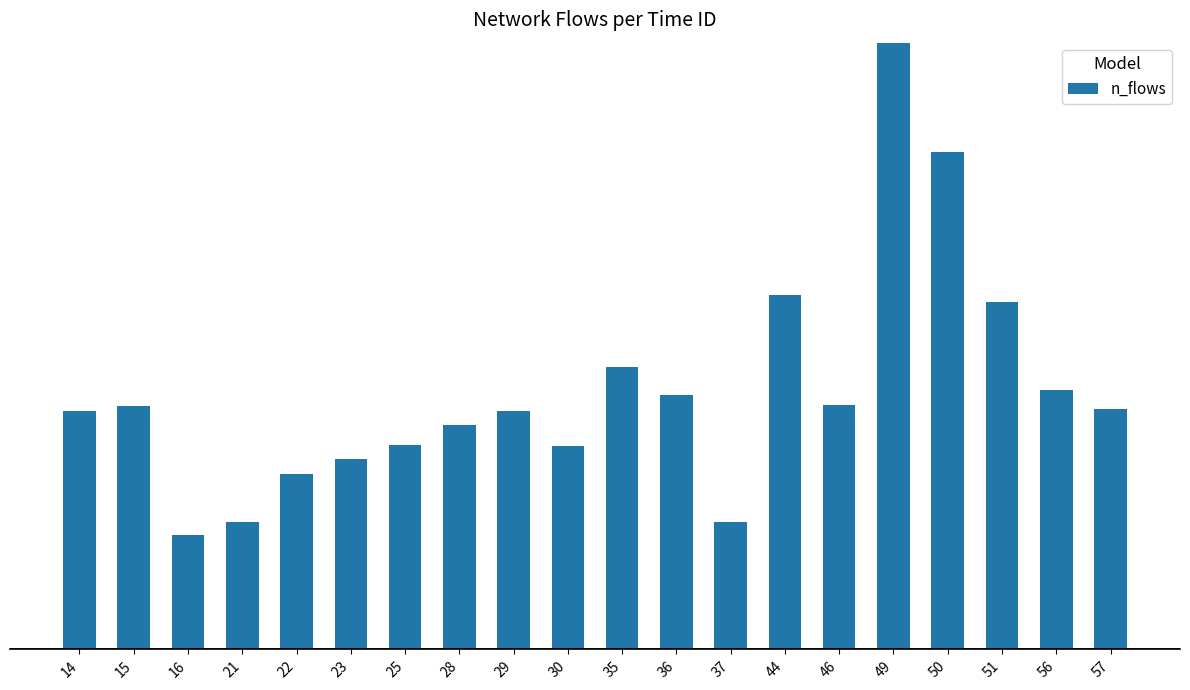

Does the chart contain any negative values?

No